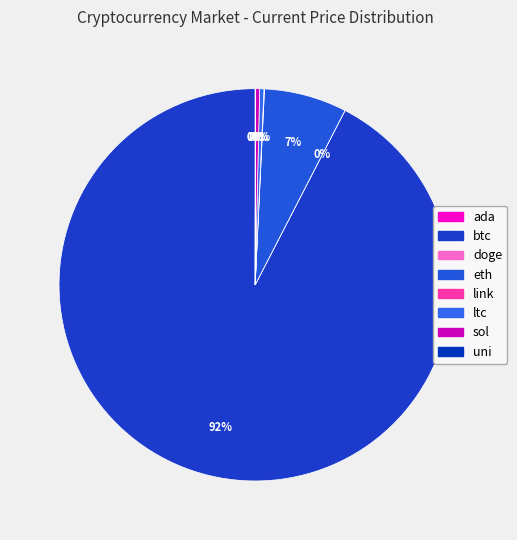

How much of the chart is everything except link?

100.0%